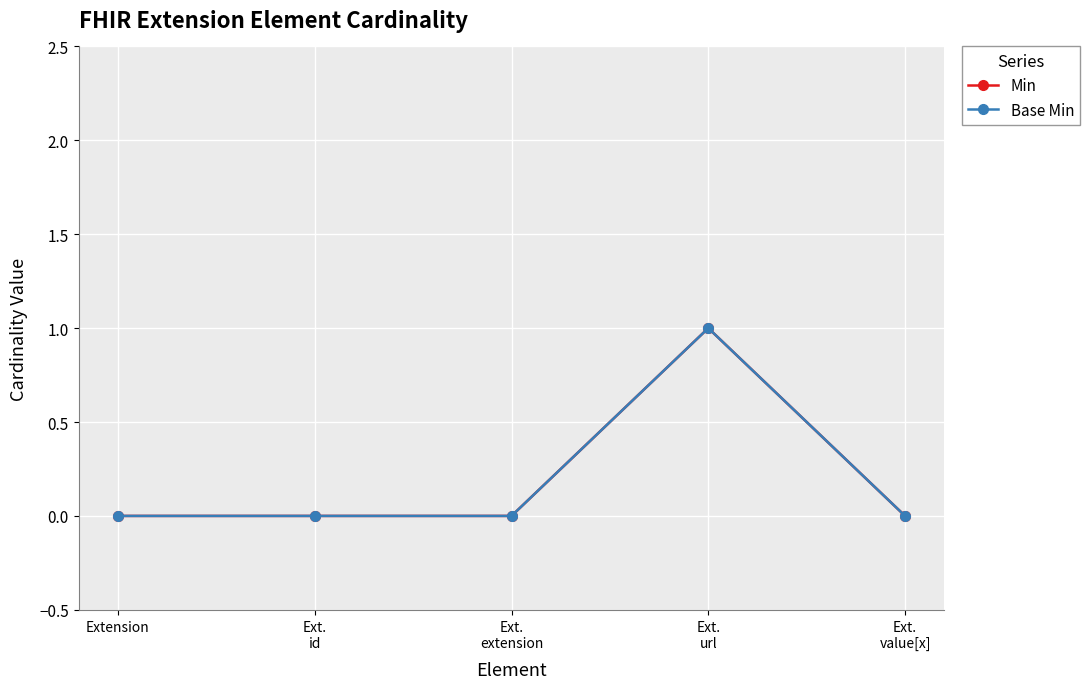

What is the label of the 5th point from the left?

Ext.
value[x]